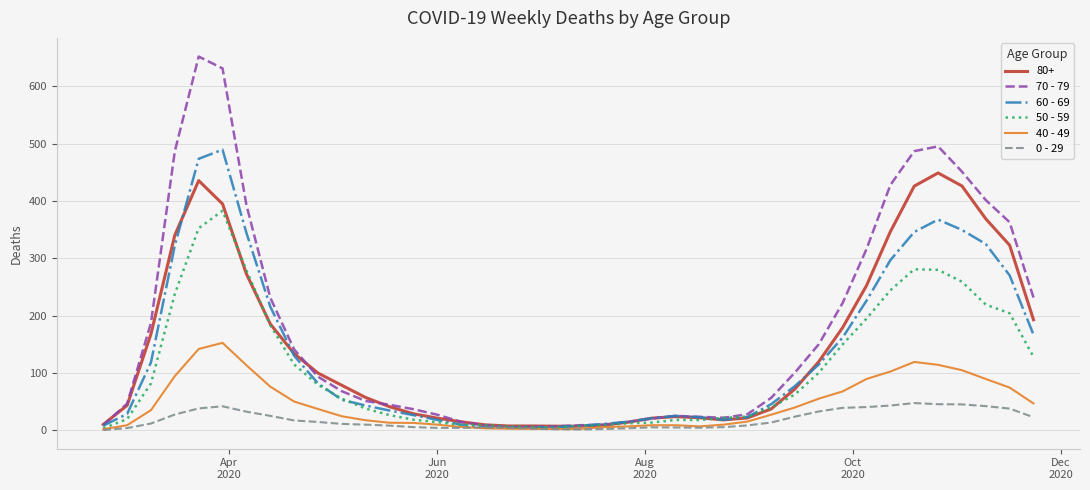

What is the maximum value for 60 - 69?

489.3